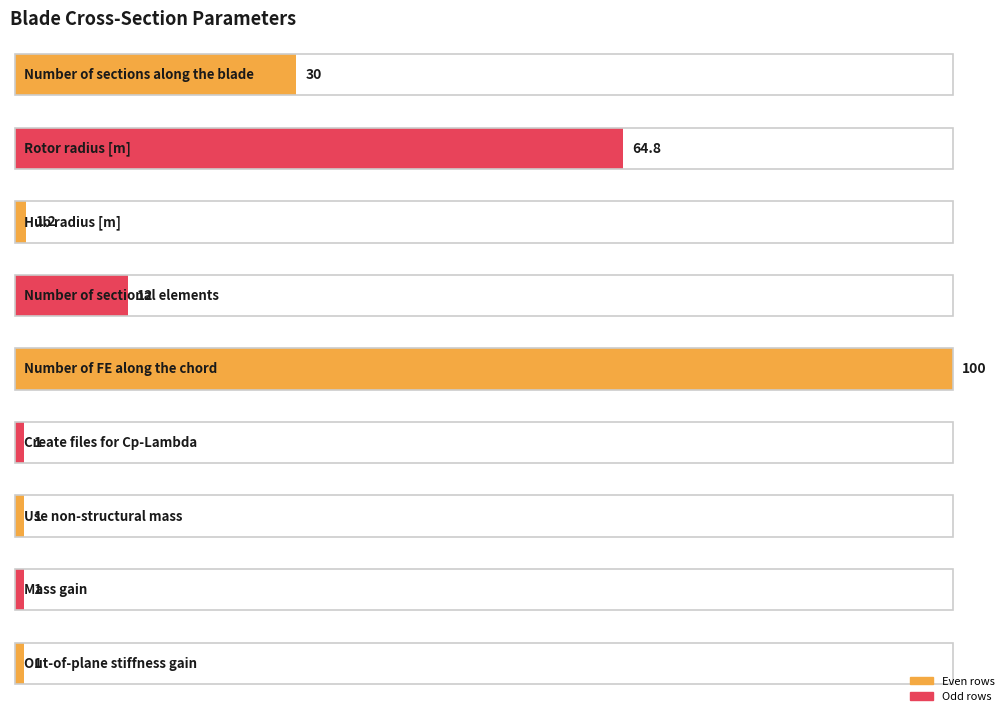

Between Number of sections
along the blade and Rotor radius [m], which is larger?

Rotor radius [m]